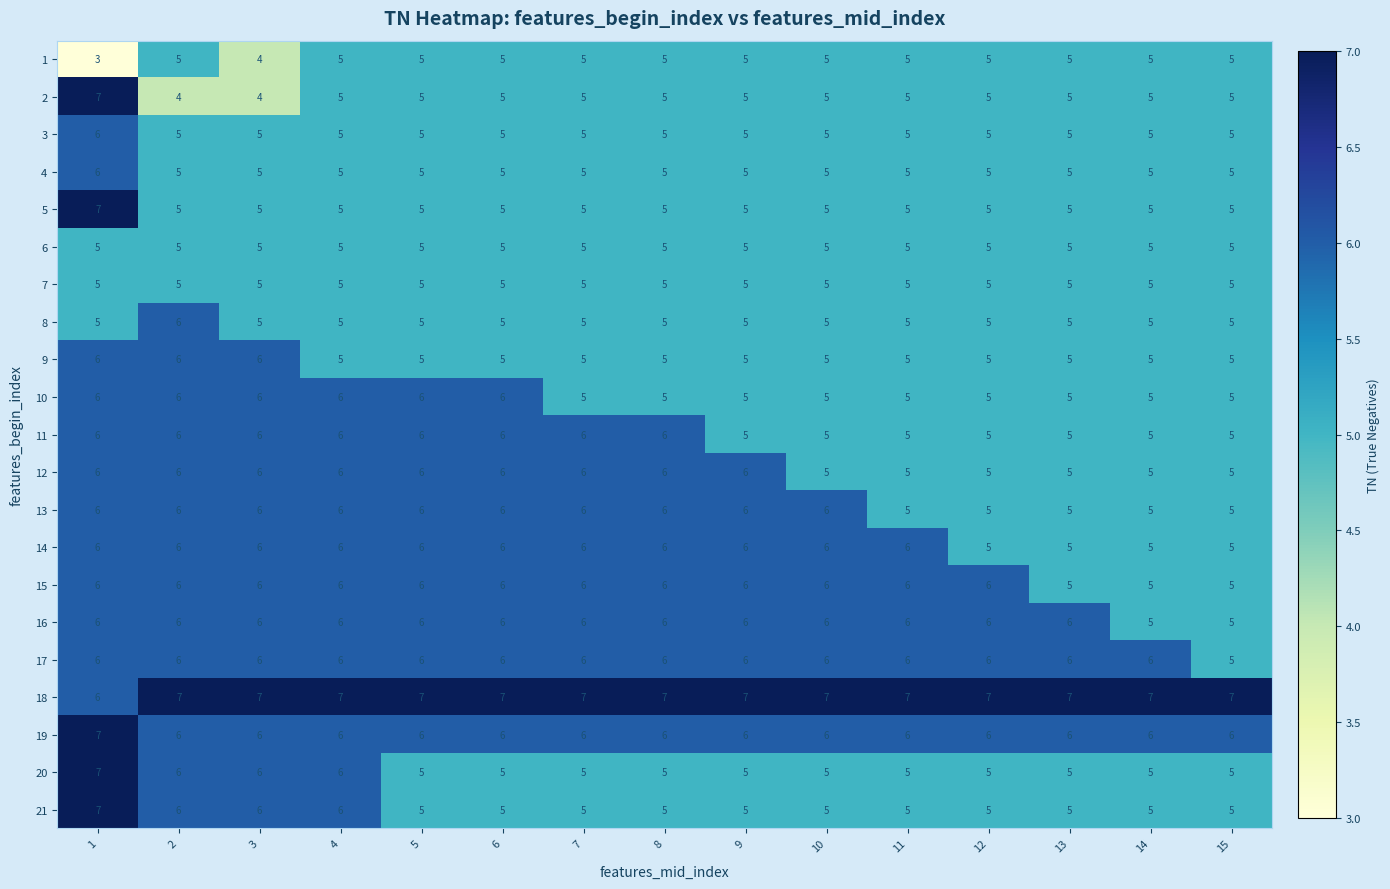

What is the greatest value displayed?

7